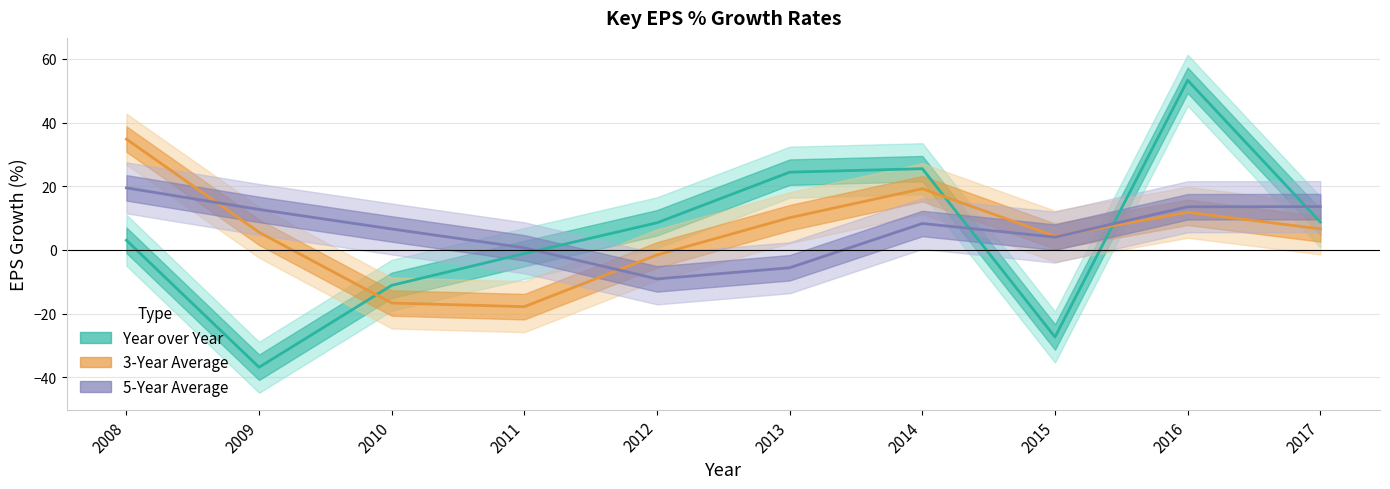

Is this an area chart (filled region under the line)?

No